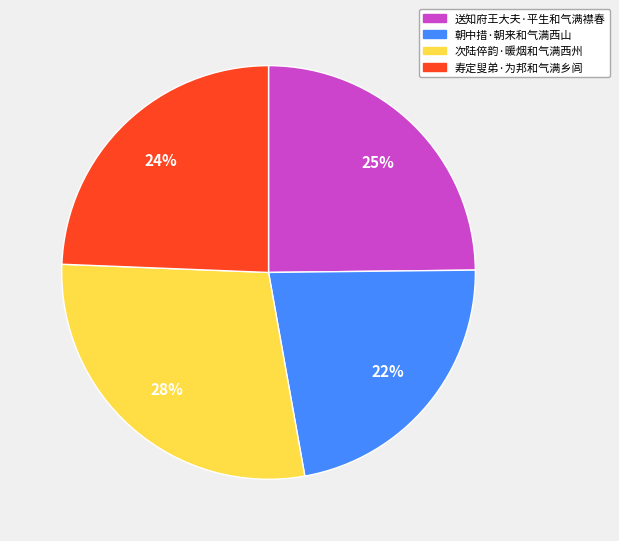

Combined, do 朝中措·朝来和气满西山 and 次陆倅韵·暖烟和气满西州 account for over 50%?

Yes